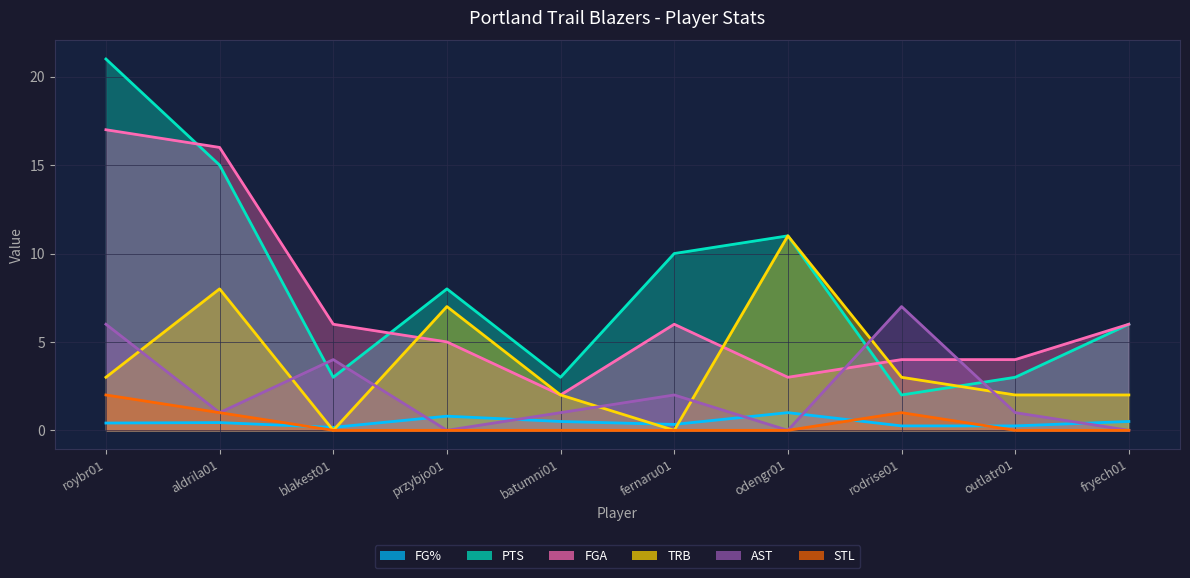

How many interior local peaks does the STL series have?

1